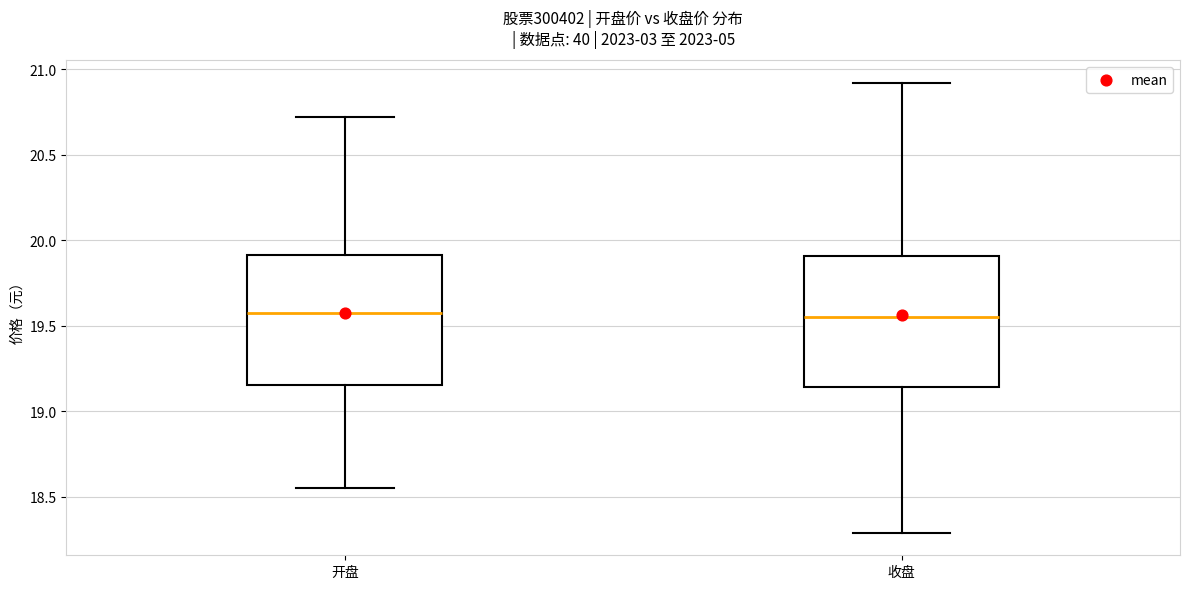

Reading left to right, read every box against the y-axis: the position of its median line, the range the box covers, and the ends of its whiskers. The values are not printed on the chart, so give them approximately, as read against the axis.

开盘: median 19.60, box 19.15 to 19.90, whiskers 18.55 to 20.70
收盘: median 19.55, box 19.15 to 19.90, whiskers 18.30 to 20.90